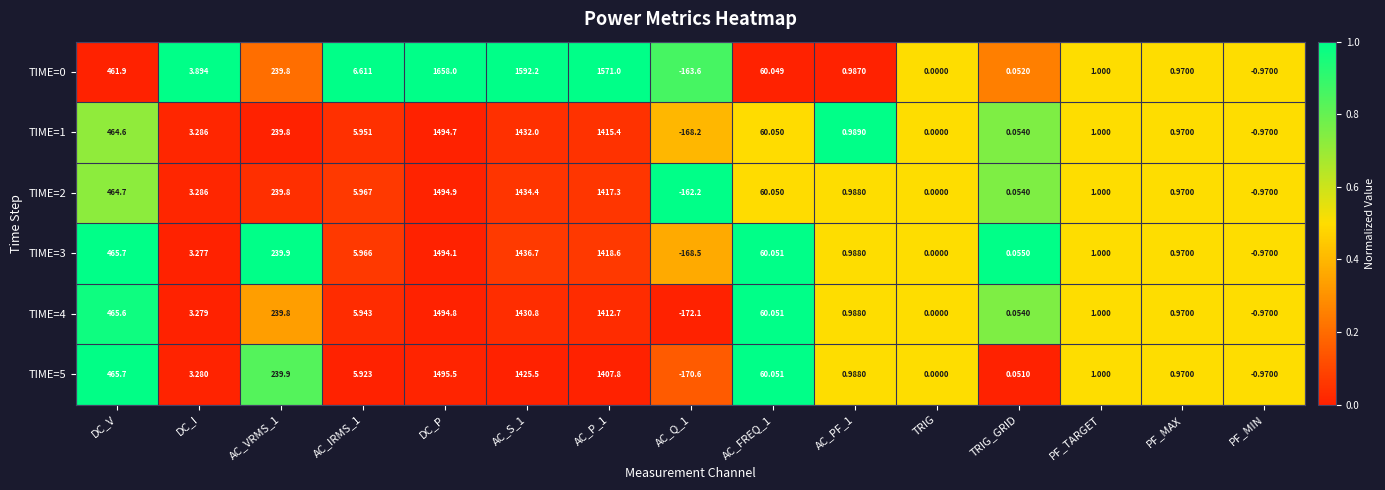

Rank the series by their maximum value, from highest to lowest.

TIME=0, TIME=5, TIME=2, TIME=4, TIME=1, TIME=3